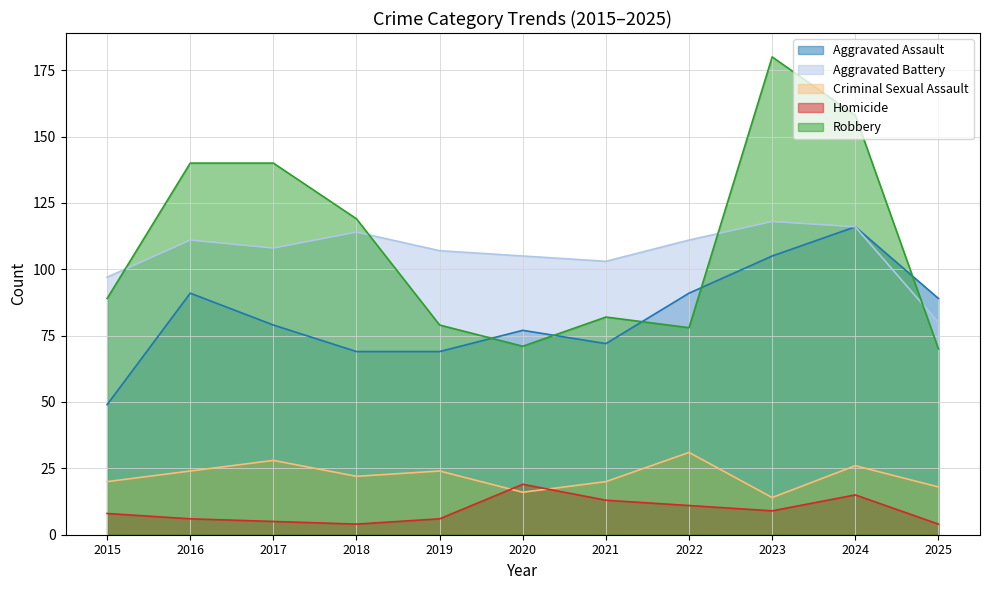

What is the value of the Aggravated Assault point at the 10th from the left?

116